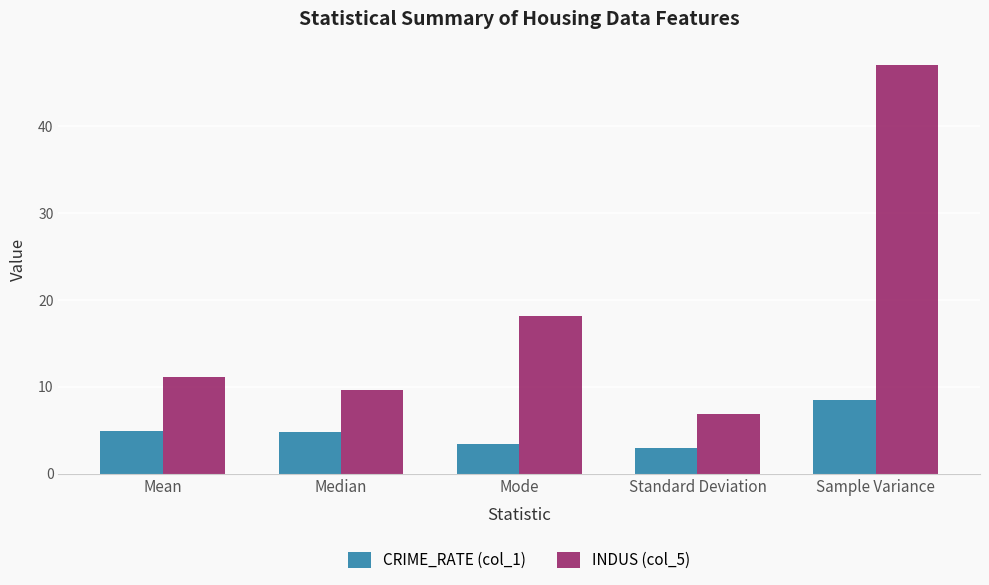

Rank the series by their average value, from lowest to highest.

CRIME_RATE (col_1), INDUS (col_5)